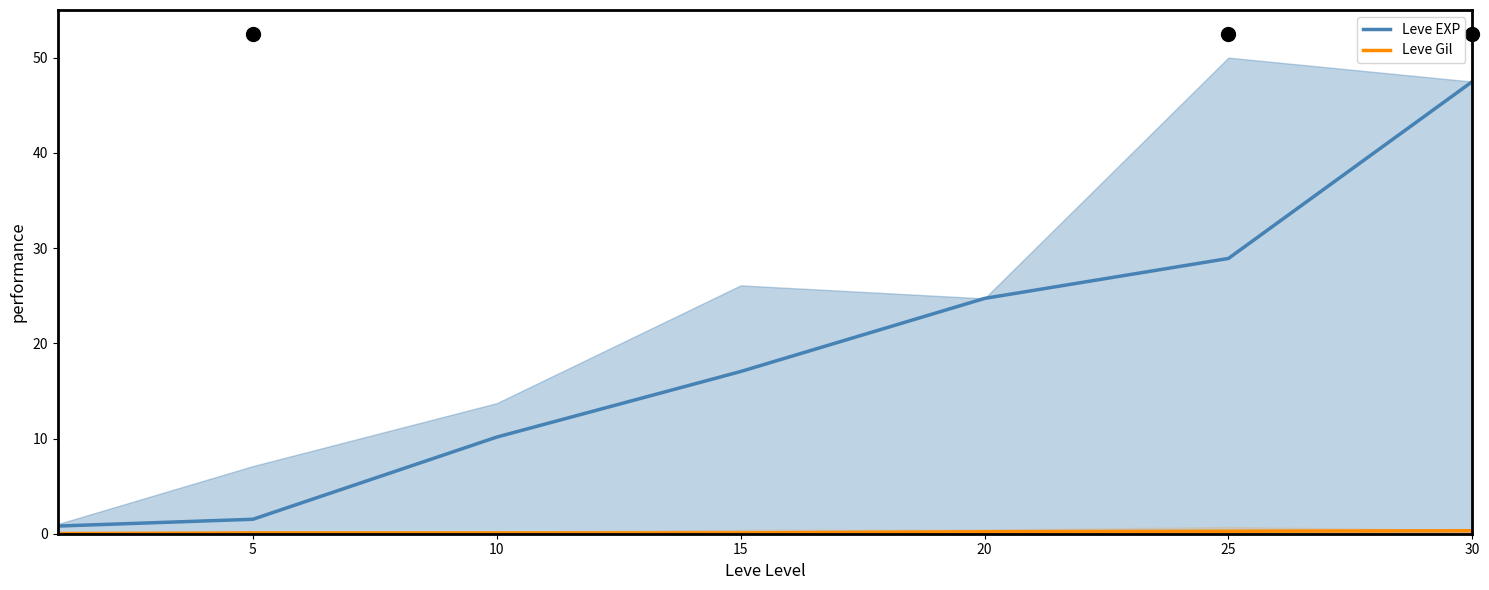

List the series in order of their peak value, highest first.

Leve EXP, Leve Gil